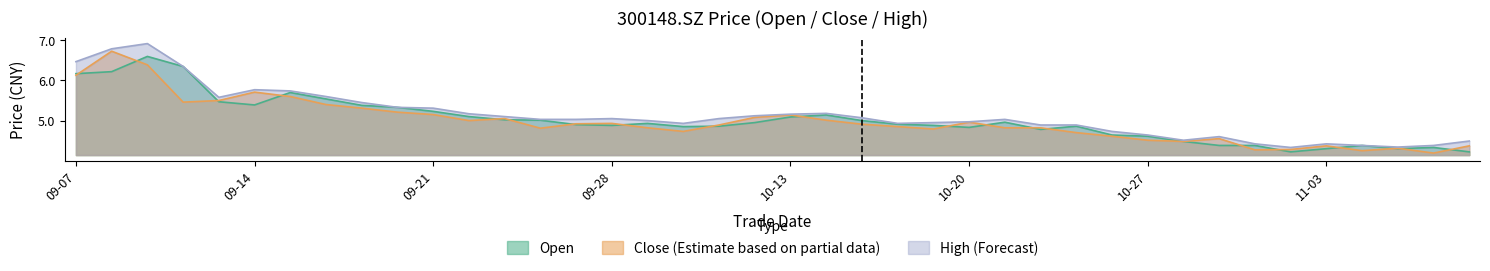

What is the maximum value shown in the chart?

6.9